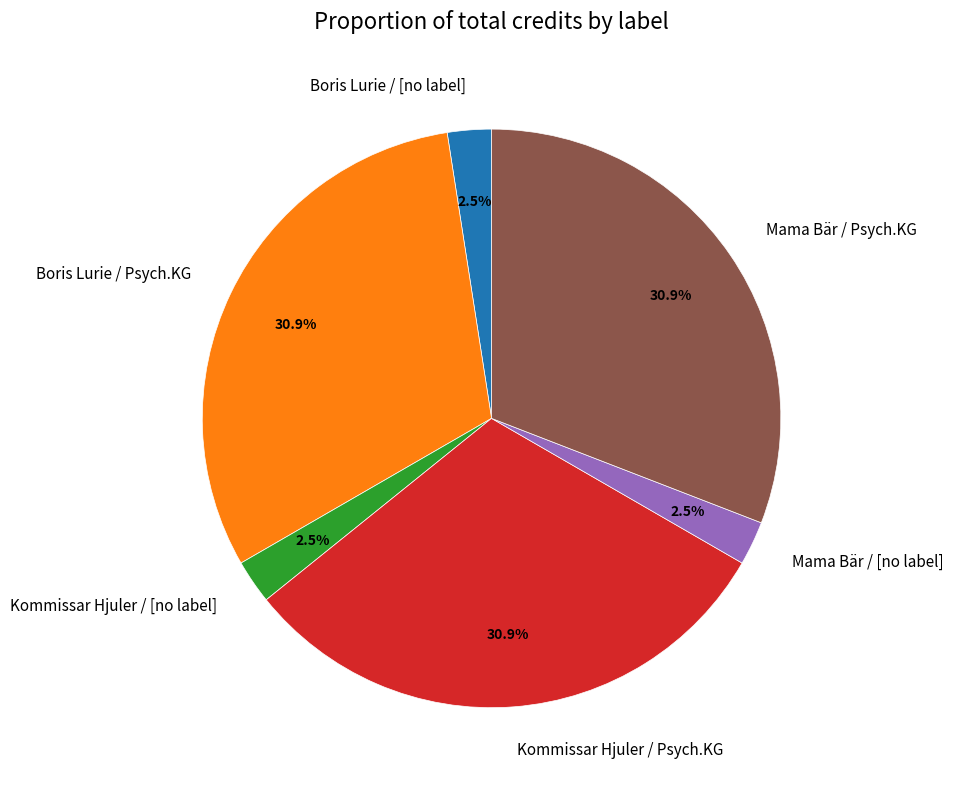

To the nearest percent, what is the combined percentage of Boris Lurie / Psych.KG and Kommissar Hjuler / Psych.KG?

62%